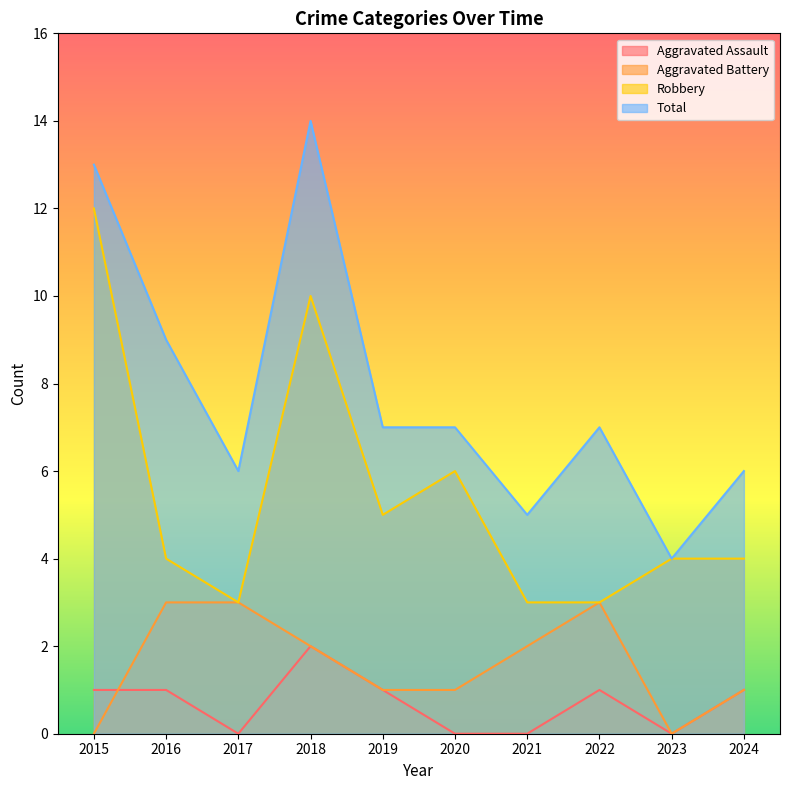

Rank the series at 2017 from lowest to highest value.

Aggravated Assault, Aggravated Battery, Robbery, Total